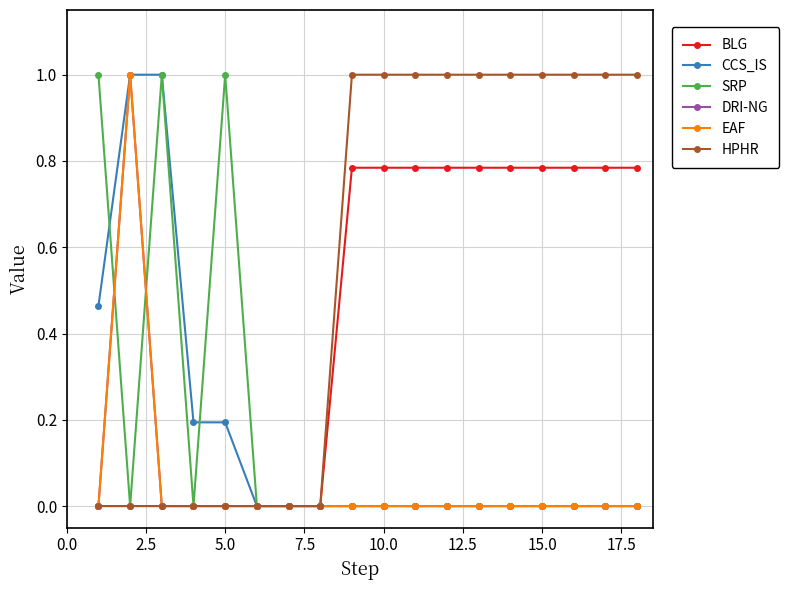

True or false: CCS_IS has more than 0 points higher than both neighbors.

True